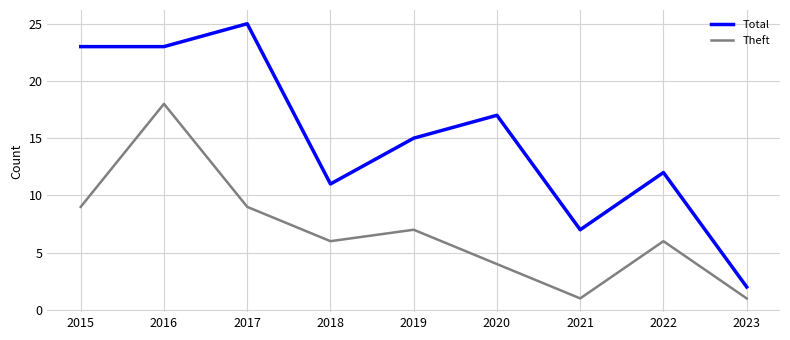

At which label is Total closest to 13?

2022